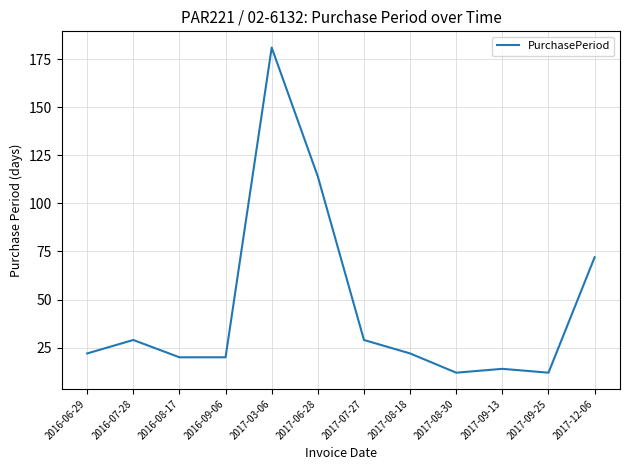

What is the sum of all values?

547